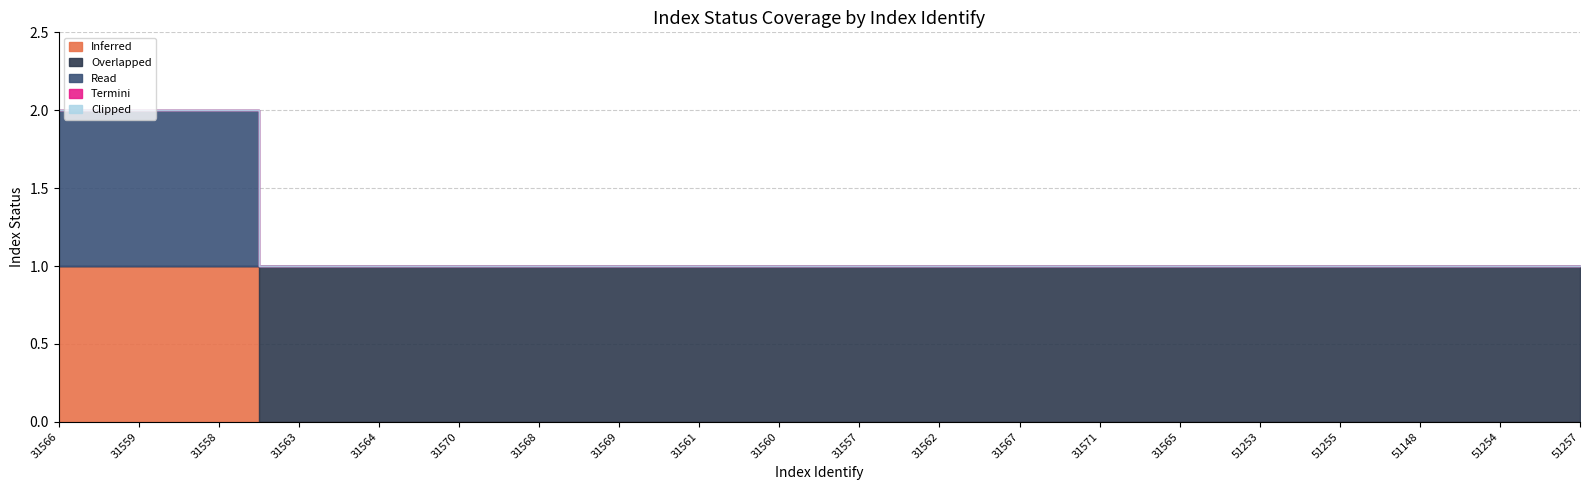

Between 31568 and 31558, which is larger?

31558